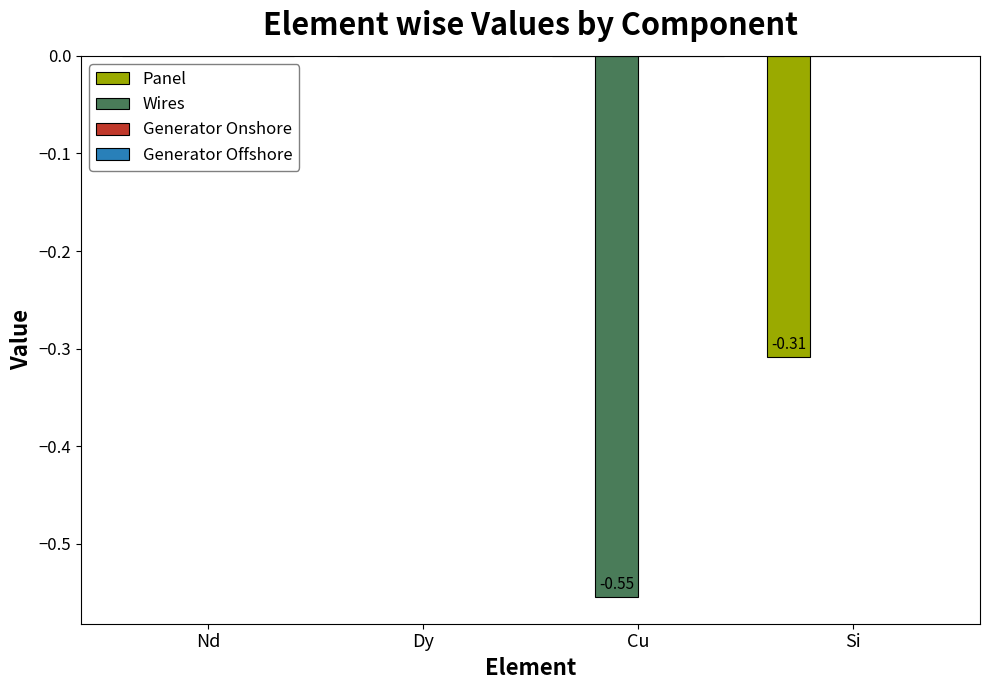

Is the value of Wires at Si greater than the value of Panel at Si?

Yes